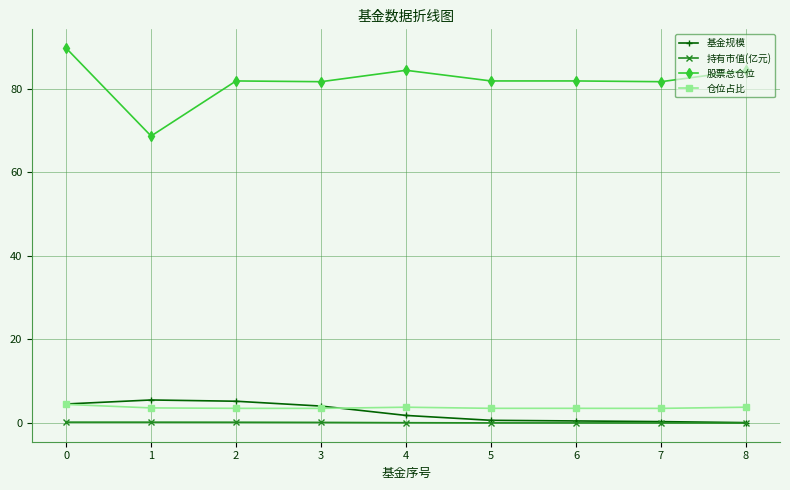

What is the value of the 基金规模 point at the 5th from the left?

1.8